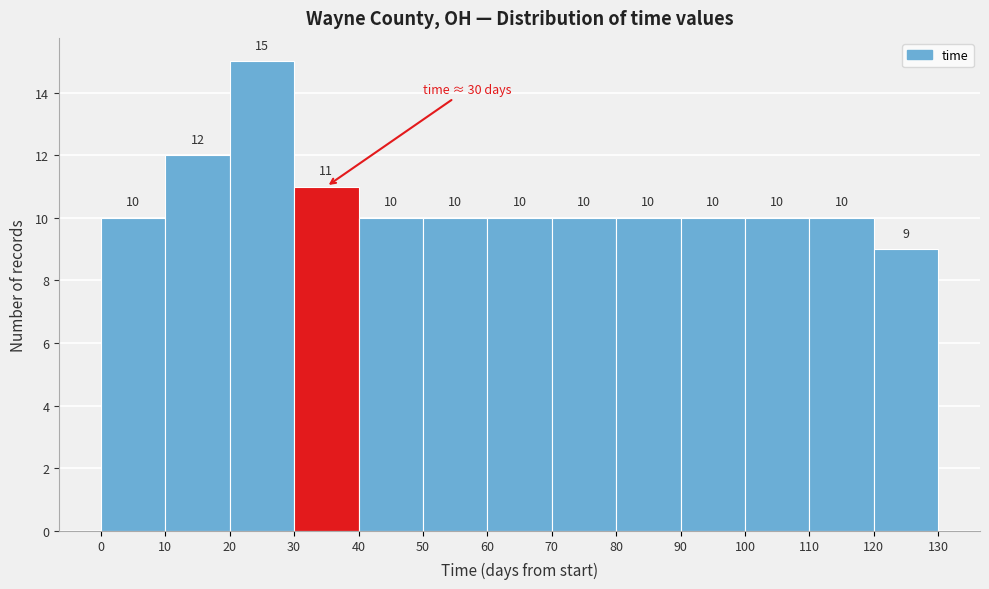

Reading left to right, list every bar in this chart as the range it spans on the x-axis followed by its height.

0 to 10: 10
10 to 20: 12
20 to 30: 15
30 to 40: 11
40 to 50: 10
50 to 60: 10
60 to 70: 10
70 to 80: 10
80 to 90: 10
90 to 100: 10
100 to 110: 10
110 to 120: 10
120 to 130: 9